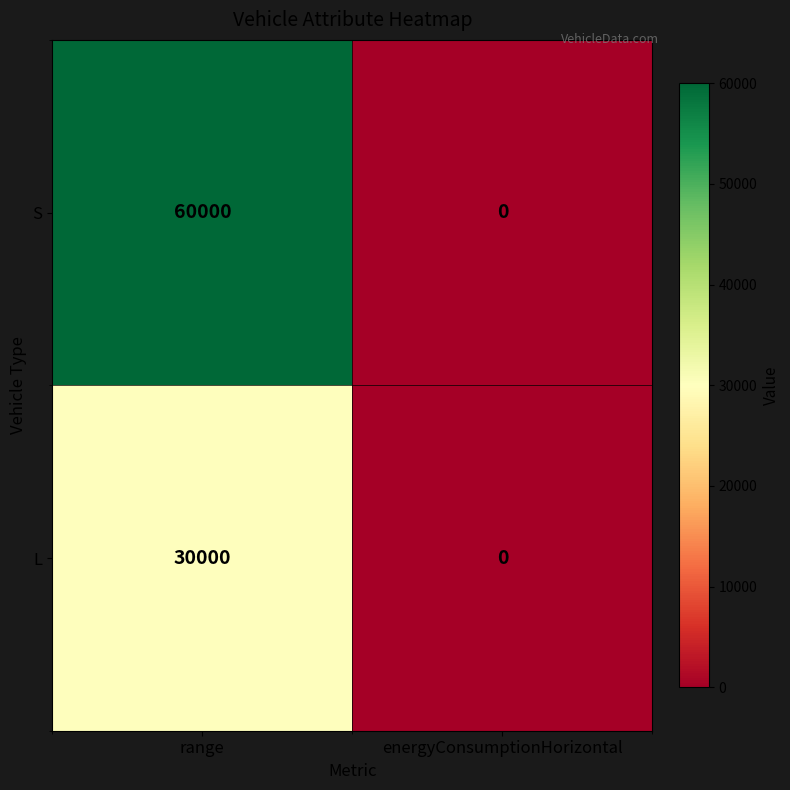

Which series has the widest spread of values?

S